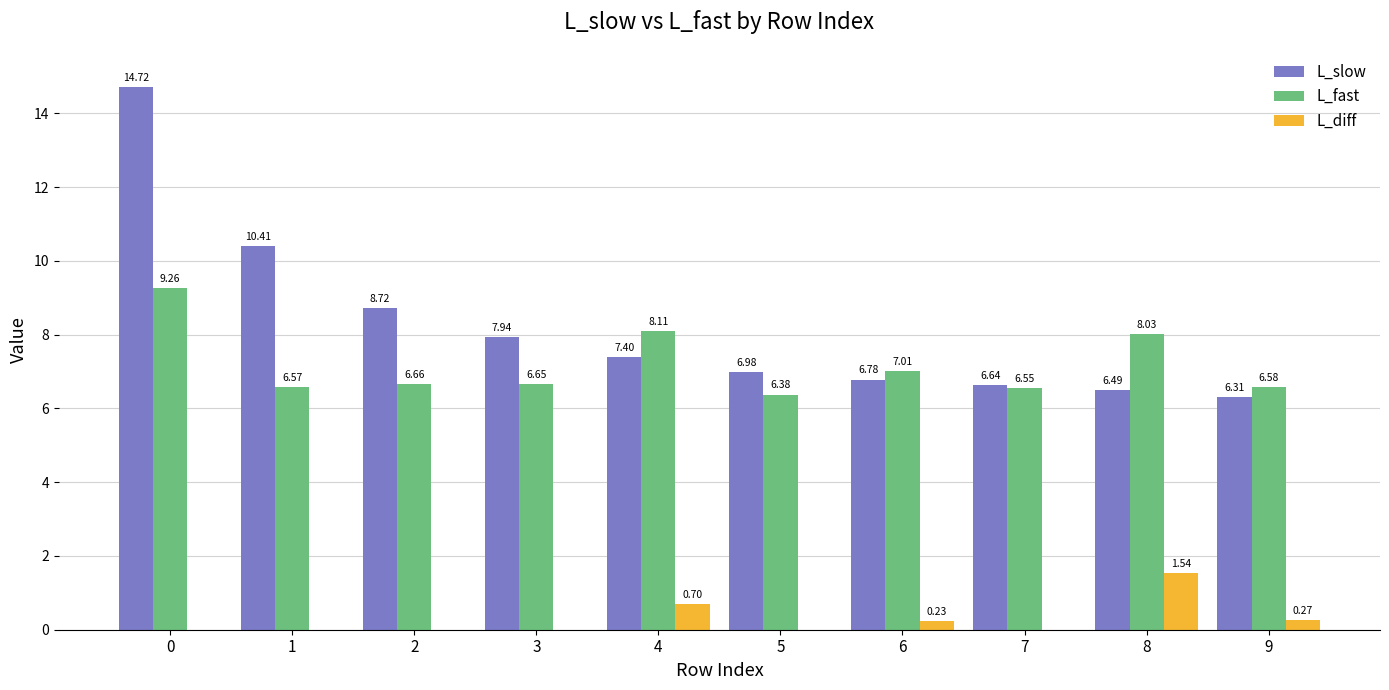

List the series in order of their peak value, highest first.

L_slow, L_fast, L_diff